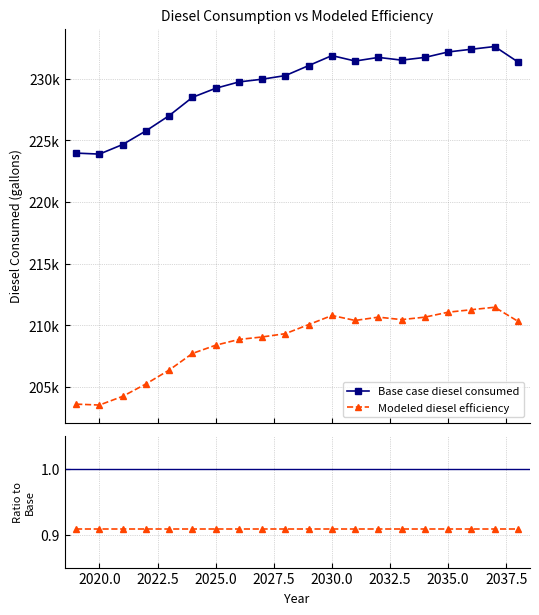

True or false: Ratio (Modeled/Base) has a value of 0.9 at 2022.5.

True